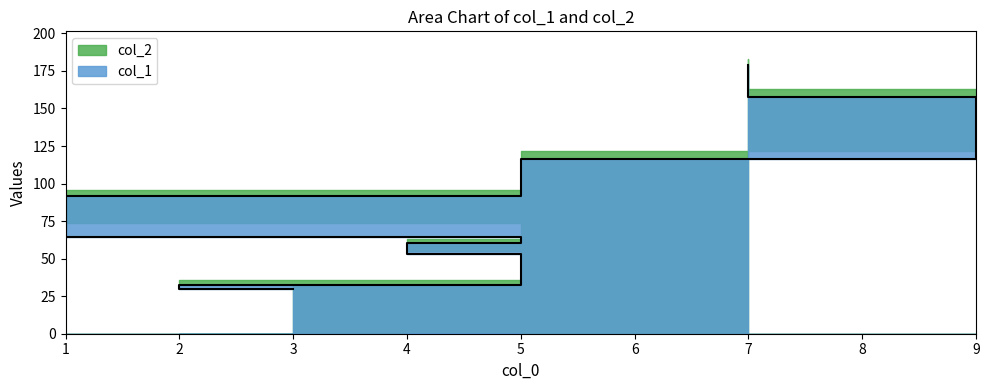

Rank the categories by value from lowest to highest.

3, 2, 5, 5, 4, 5, 1, 5, 5, 9, 7, 7